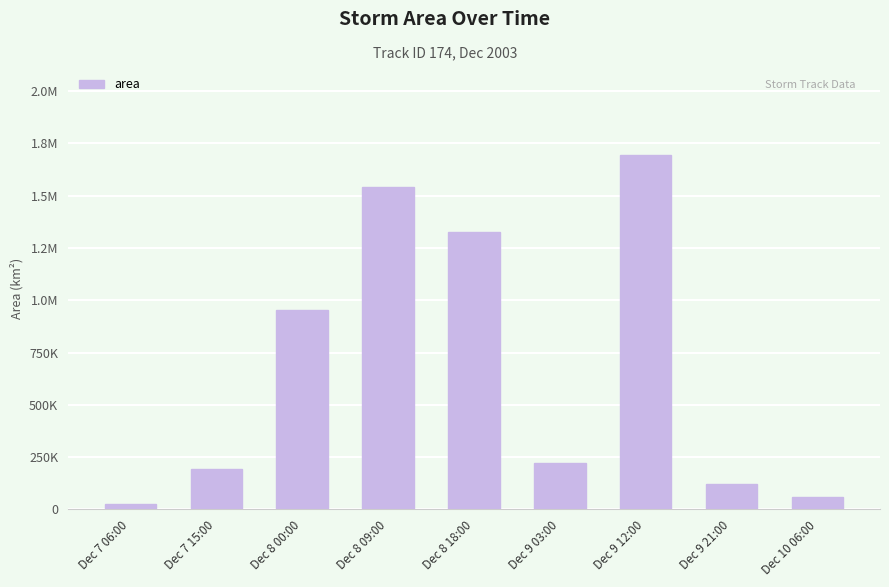

Reading left to right, extract all data points from this chart.

Dec 7 06:00=24375	Dec 7 15:00=194375	Dec 8 00:00=951875	Dec 8 09:00=1540625	Dec 8 18:00=1328750	Dec 9 03:00=221875	Dec 9 12:00=1692500	Dec 9 21:00=121875	Dec 10 06:00=60625